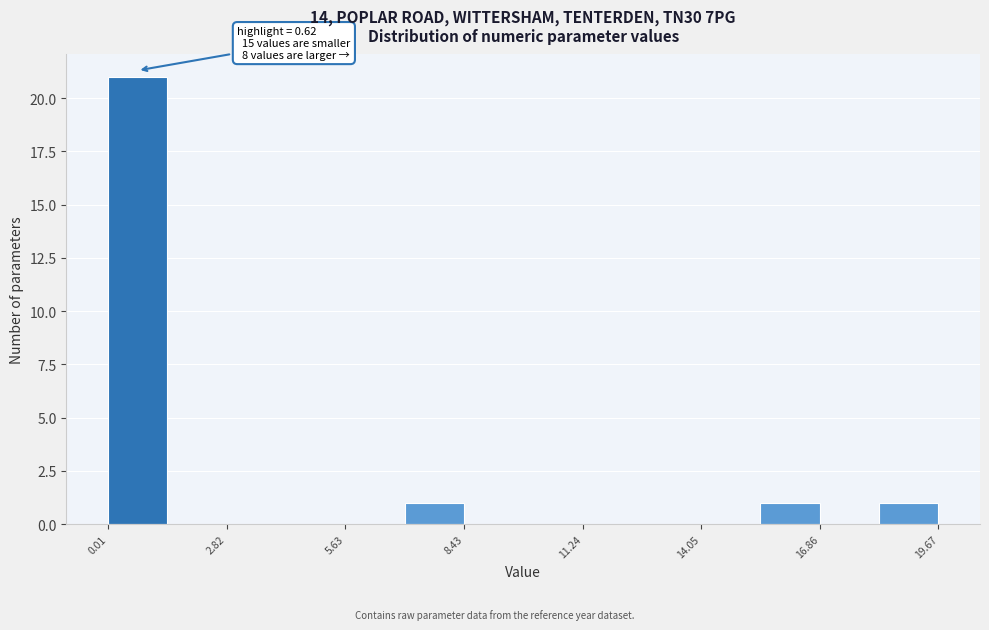

Read against the x-axis, roughly where is the centre of the tallest bar?

0.5